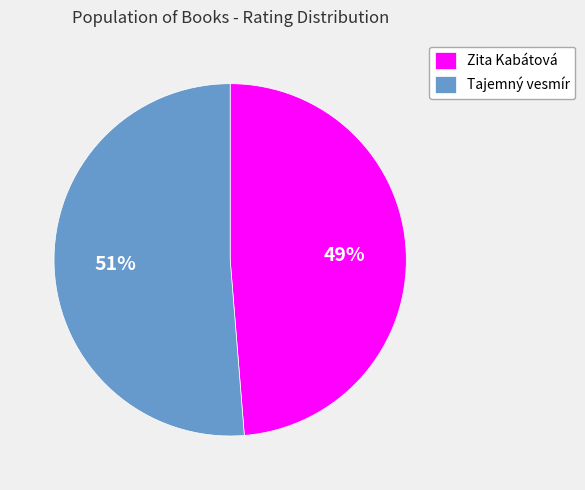

Combined, do Tajemný vesmír and Zita Kabátová account for over 50%?

Yes